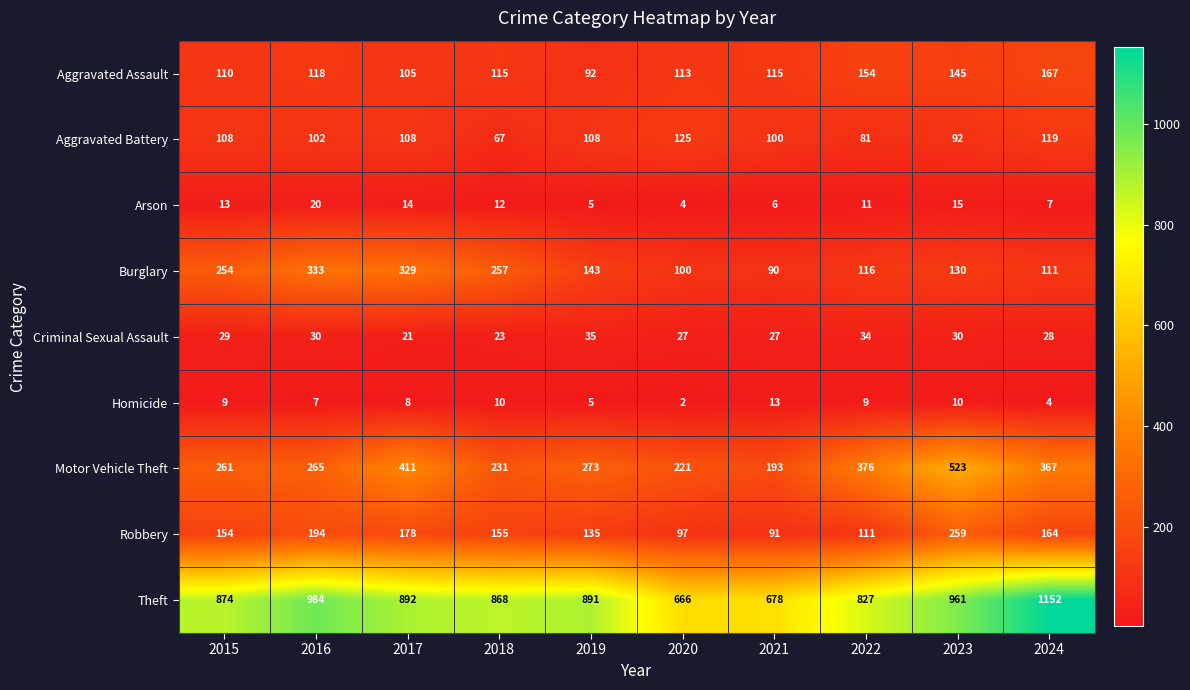

True or false: Criminal Sexual Assault has a value of 27 at 2020.

True